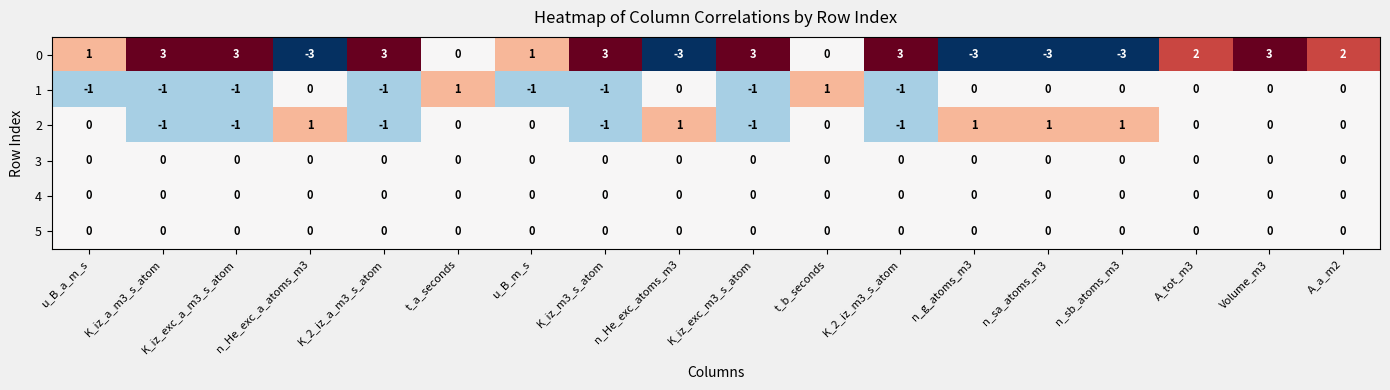

At which category is the sum across all series the highest?

Volume_m3